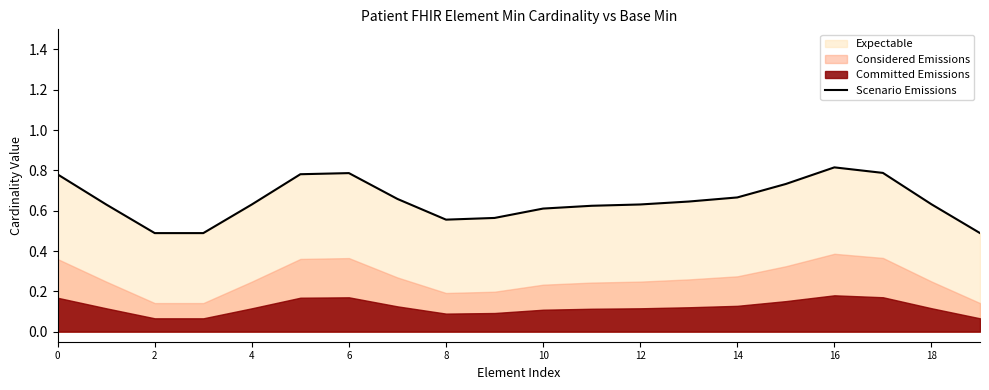

Which label corresponds to the largest value in the chart?

16